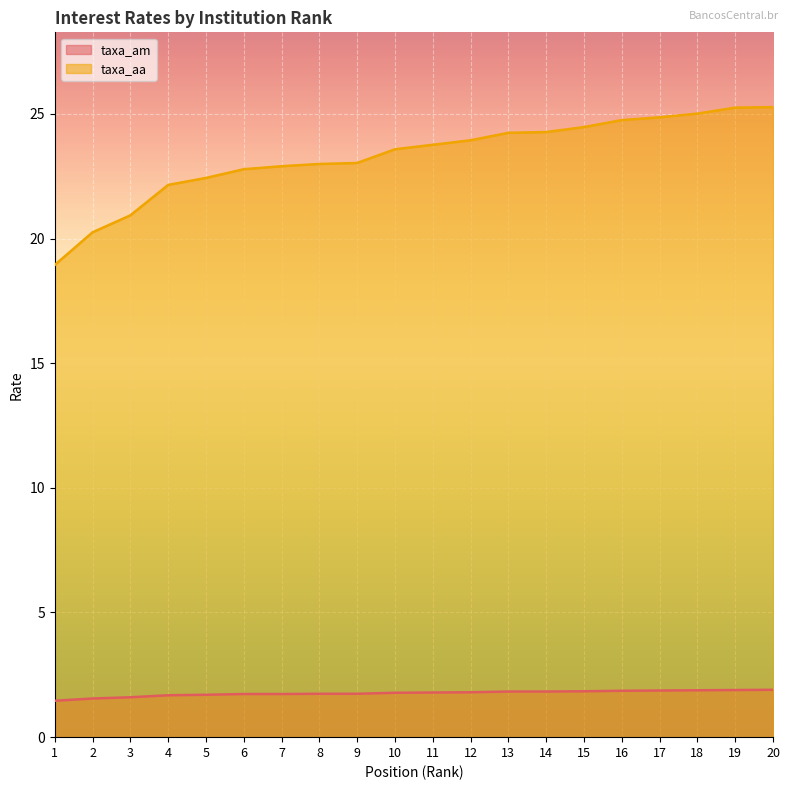

Read the taxa_aa value at 15.

24.5